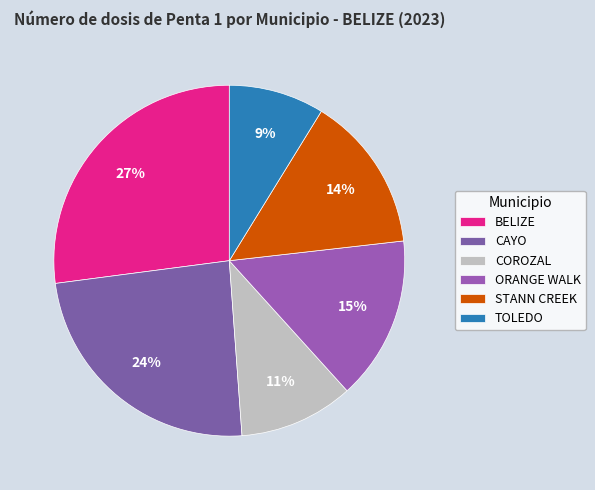

Which category has the biggest portion of the pie?

BELIZE